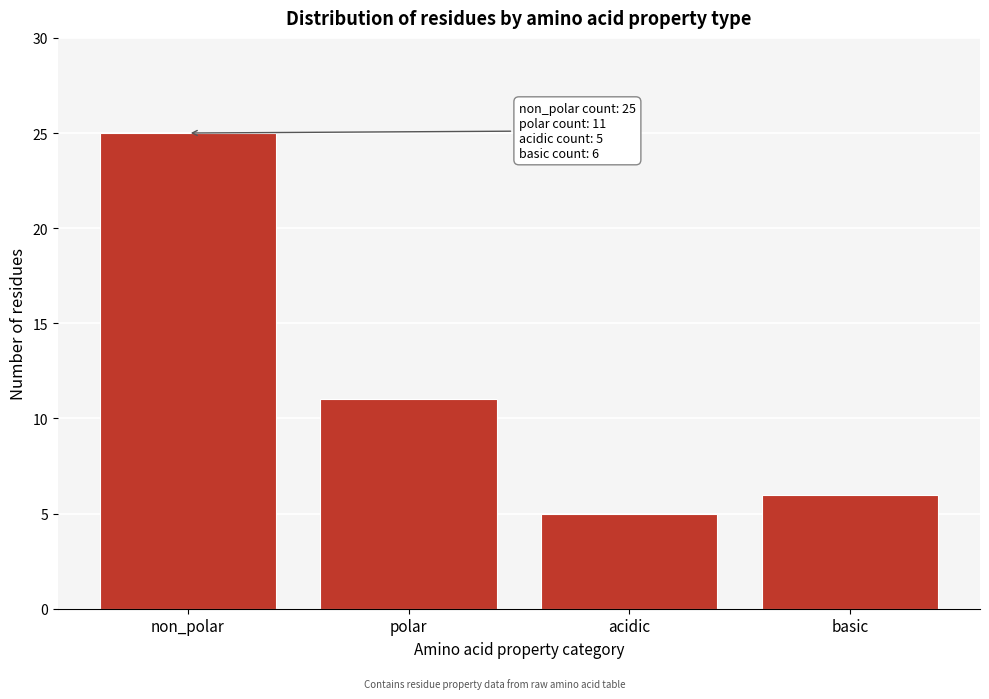

Reading right to left, what are all the values shown in this chart?

basic=6	acidic=5	polar=11	non_polar=25